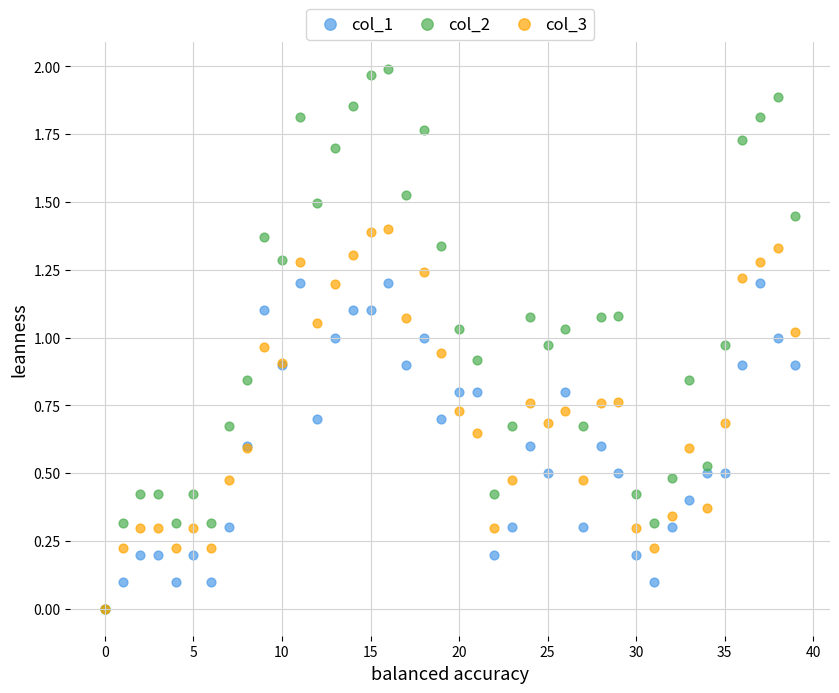

Which series reaches the maximum Y coordinate?

col_2